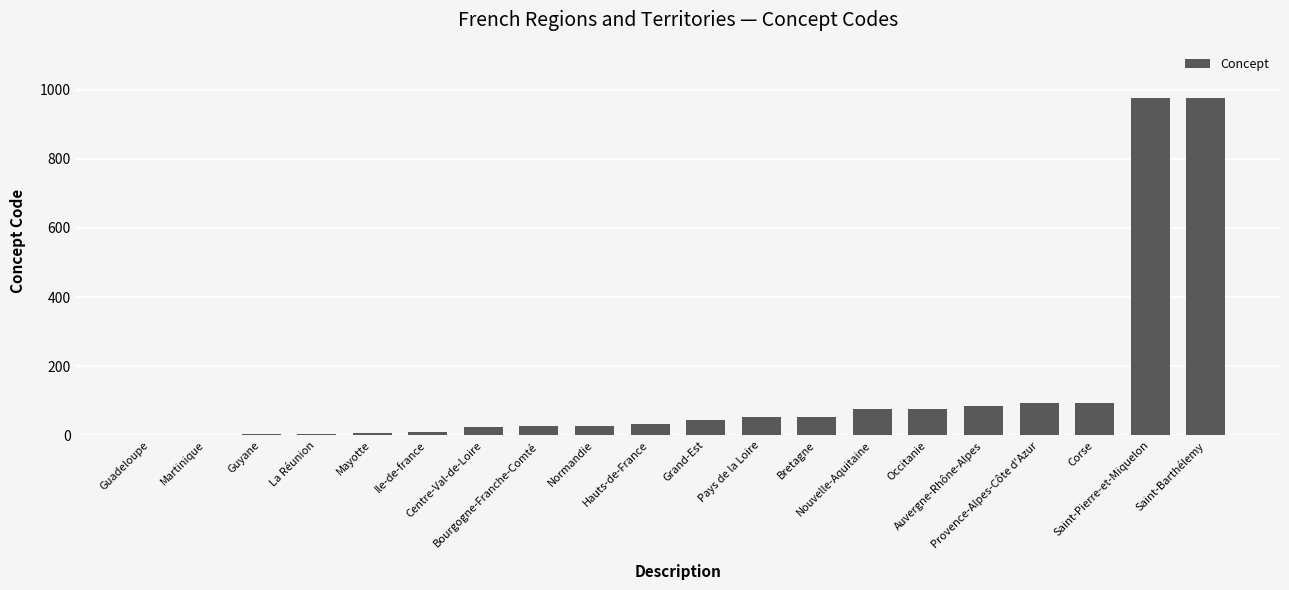

What is the maximum value shown in the chart?

977